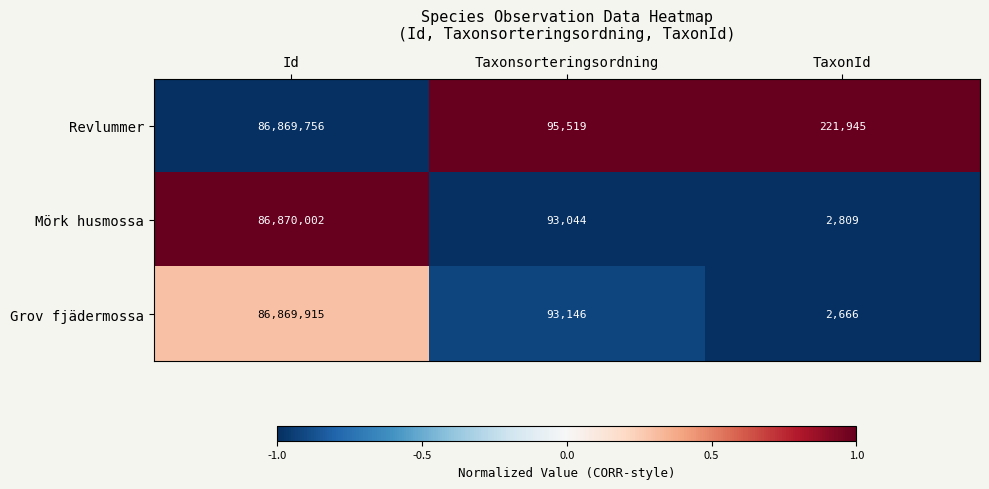

Between Id and TaxonId, which series saw the biggest shift?

Grov fjädermossa